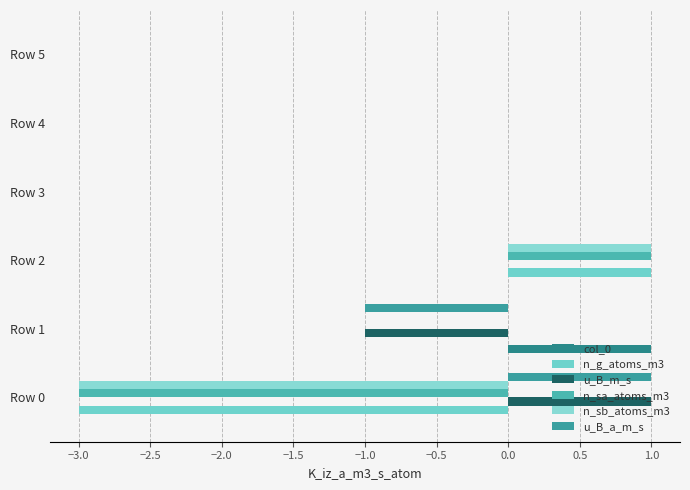

Count the number of data series in this chart.

6